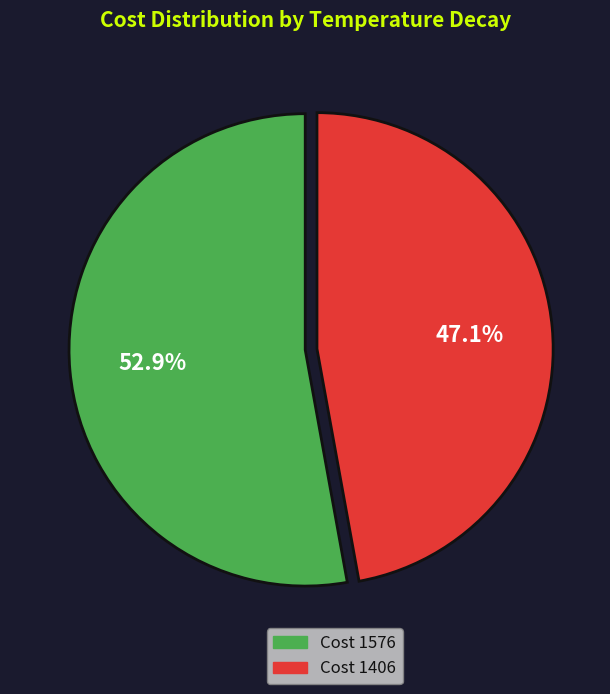

Does any single category account for the majority?

Yes